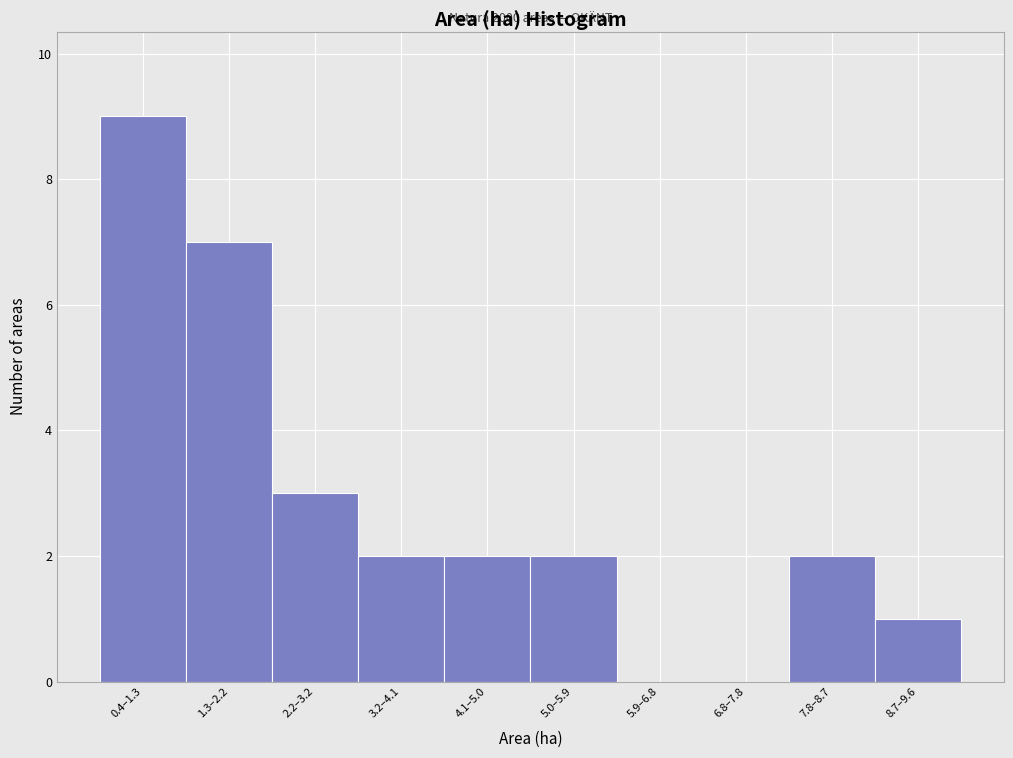

Reading right to left, transcribe all the data shown in this chart.

8.7–9.6=1	7.8–8.7=2	6.8–7.8=0	5.9–6.8=0	5.0–5.9=2	4.1–5.0=2	3.2–4.1=2	2.2–3.2=3	1.3–2.2=7	0.4–1.3=9